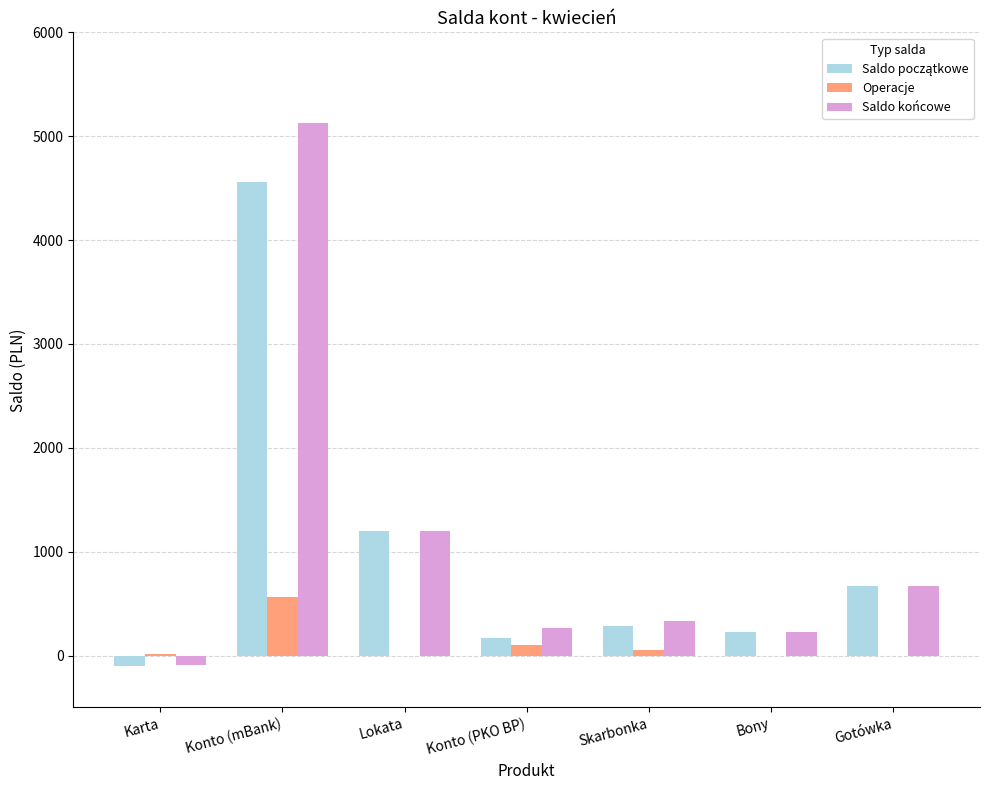

Which series has the largest range (max minus min)?

Saldo końcowe